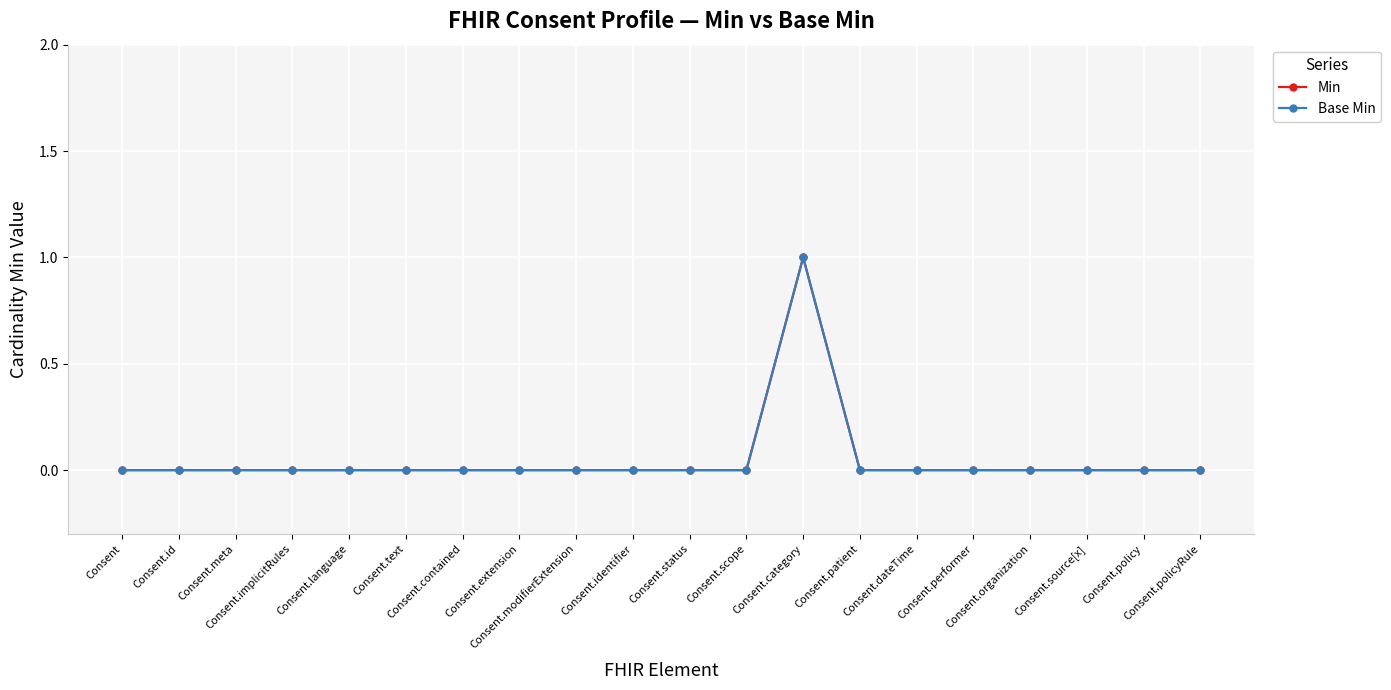

What is the difference between the maximum and minimum values in the Min series?

1